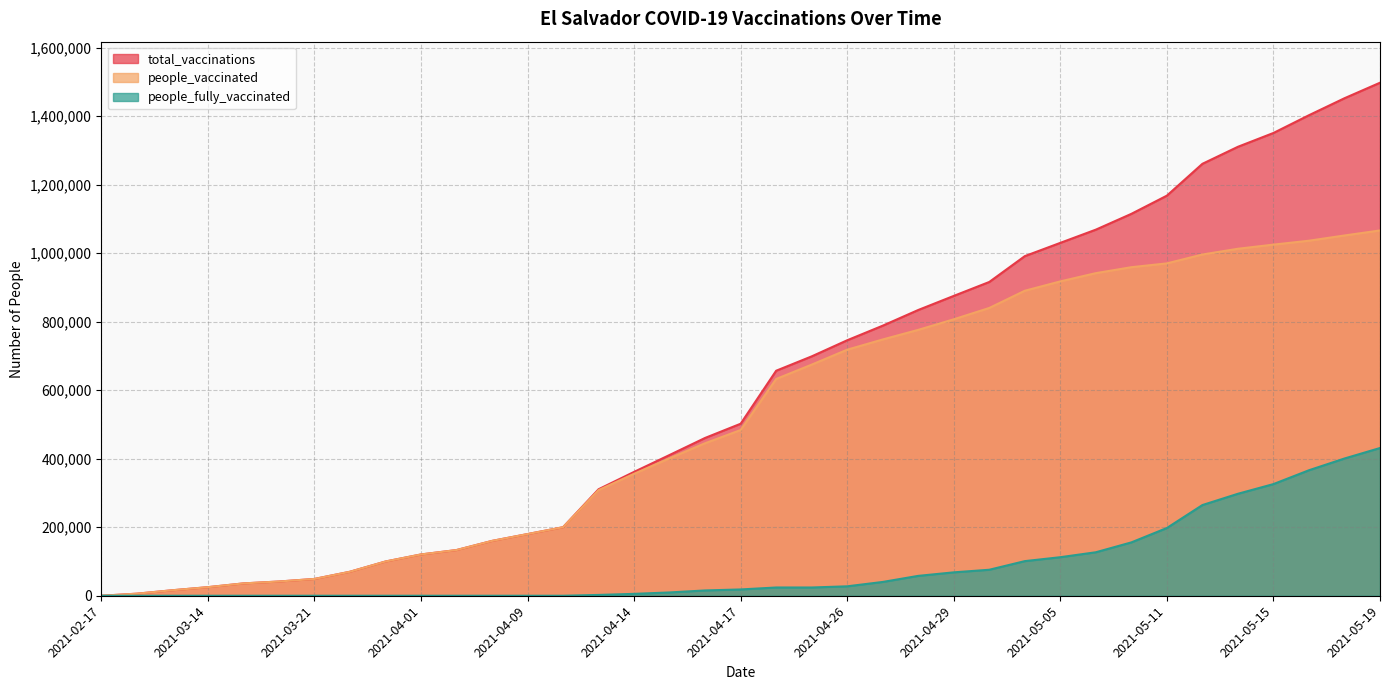

List the series in order of their overall mean, highest first.

total_vaccinations, people_vaccinated, people_fully_vaccinated